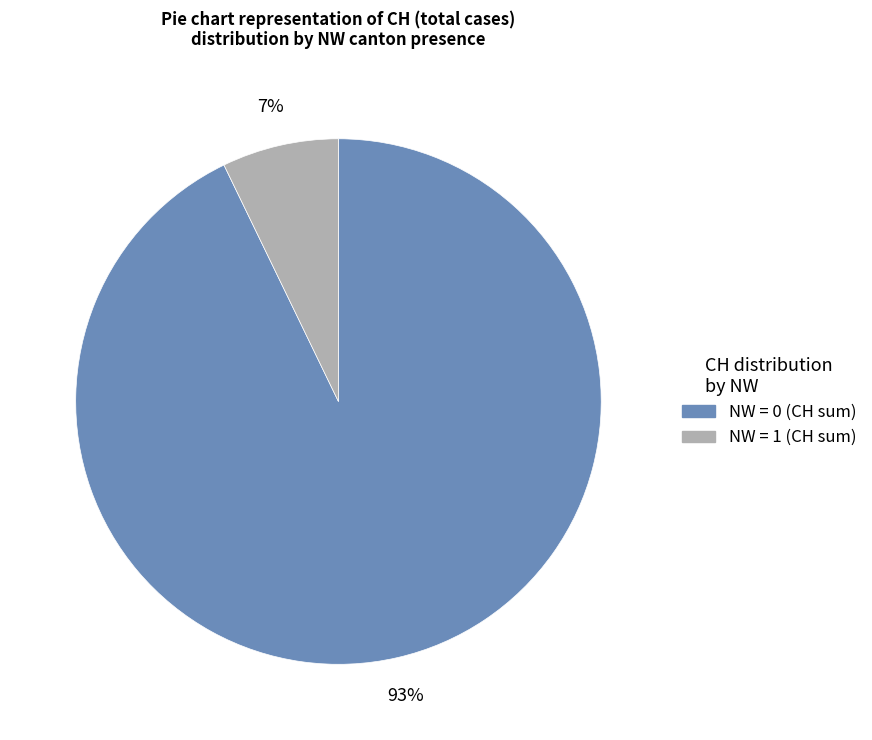

Is there any slice that represents more than half of the pie?

Yes